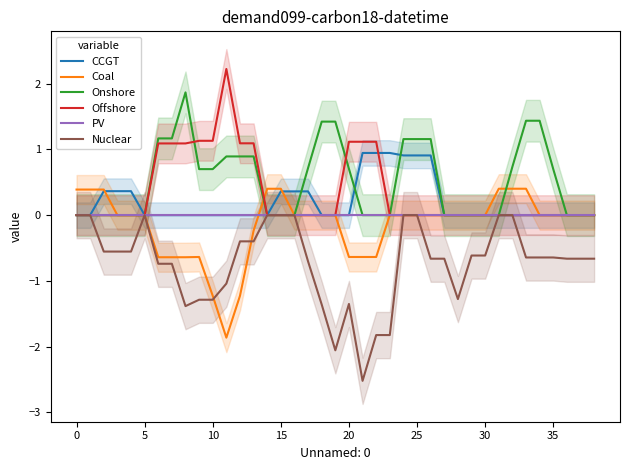

What is the lowest value of the Coal series?

-1.9